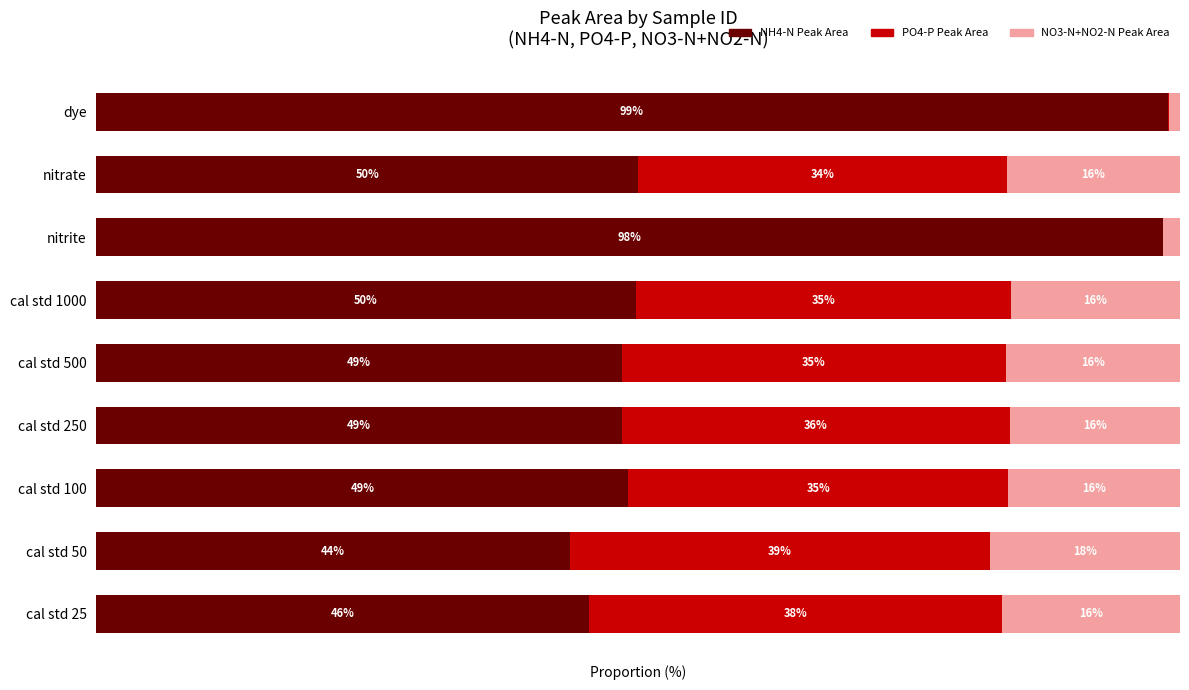

What are all the series names shown in the legend?

NH4-N Peak Area, PO4-P Peak Area, NO3-N+NO2-N Peak Area